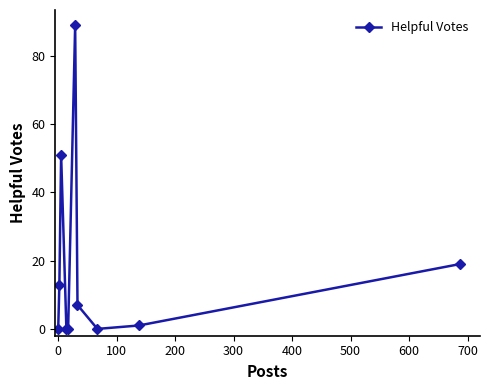

Reading left to right, extract all data points from this chart.

0	13	51	0	0	89	7	0	1	19